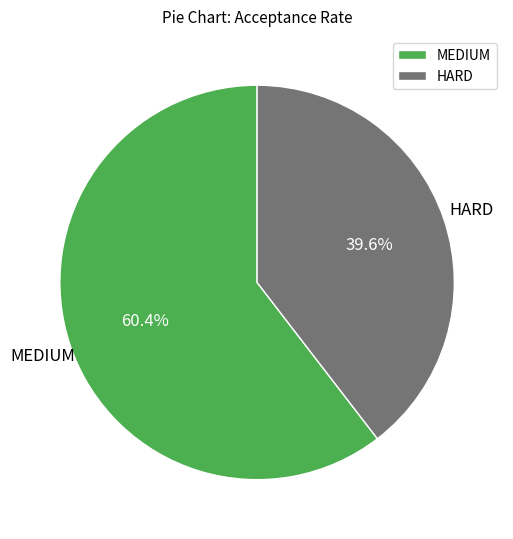

What percentage is the HARD slice, to the nearest percent?

40%